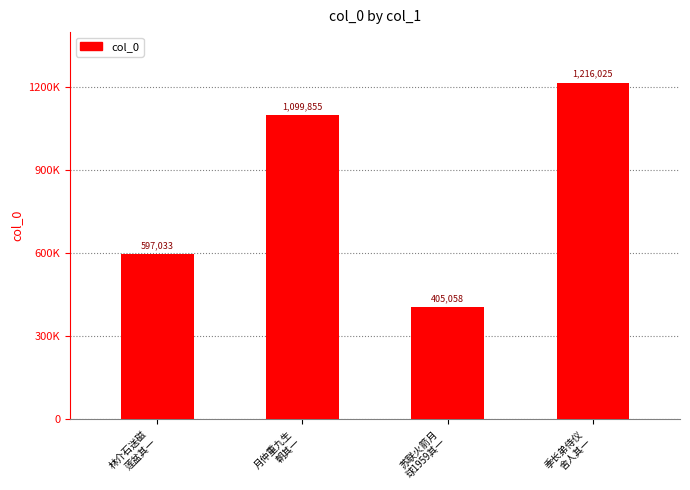

Approximately how many times larger is the value at 季长弟侍仪
舍人其一 compared to 林介石送磁
莲盆其一?

2.0